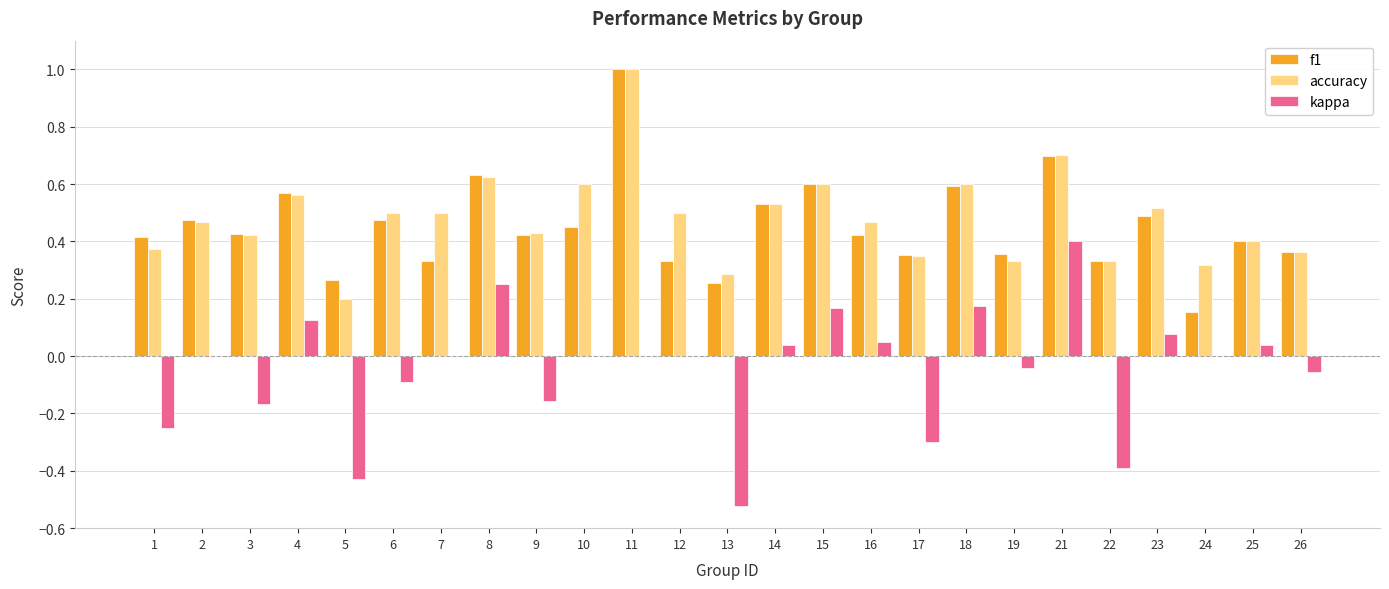

At which category is the sum across all series the highest?

11